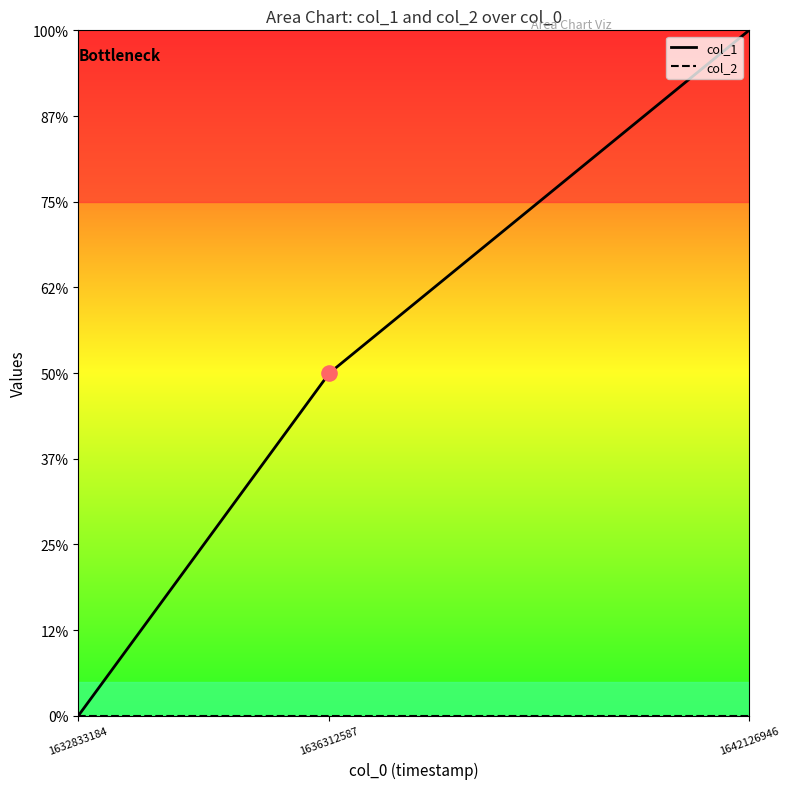

Which series contains the highest Y value?

col_1